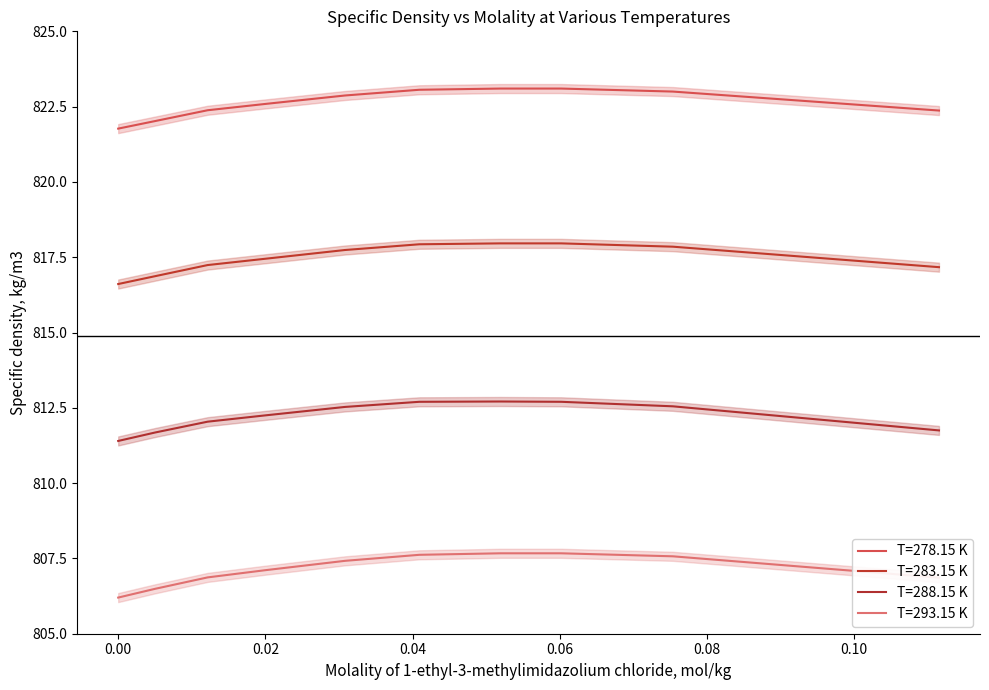

At which label does T=288.15 K first exceed 812?

0.01215